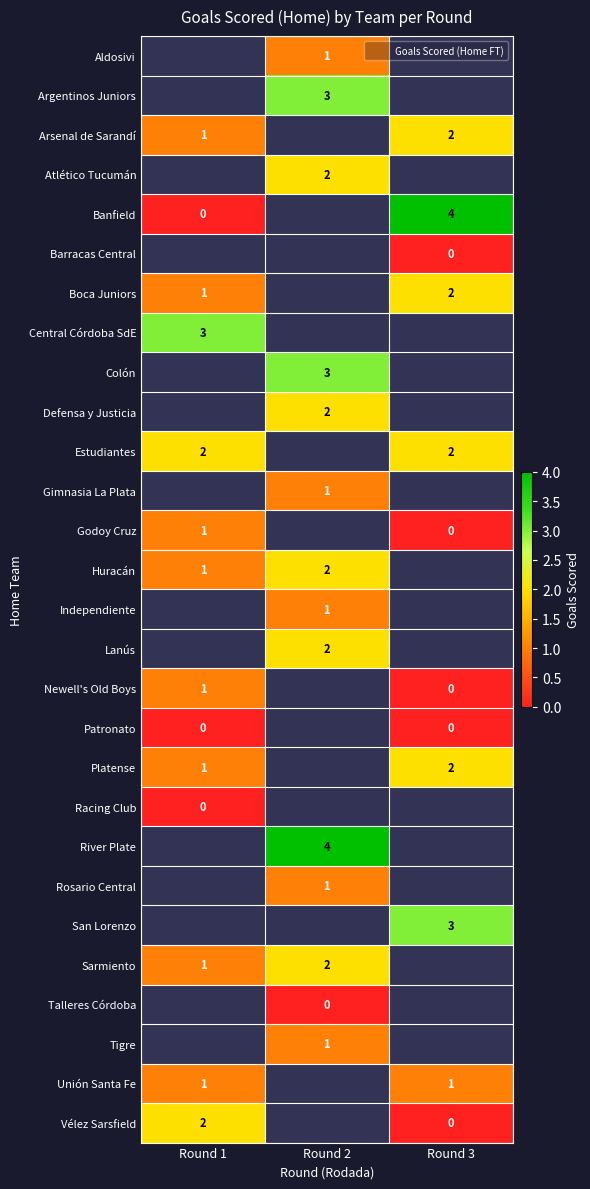

Is it true that Banfield equals 0.0 at Round 1?

True